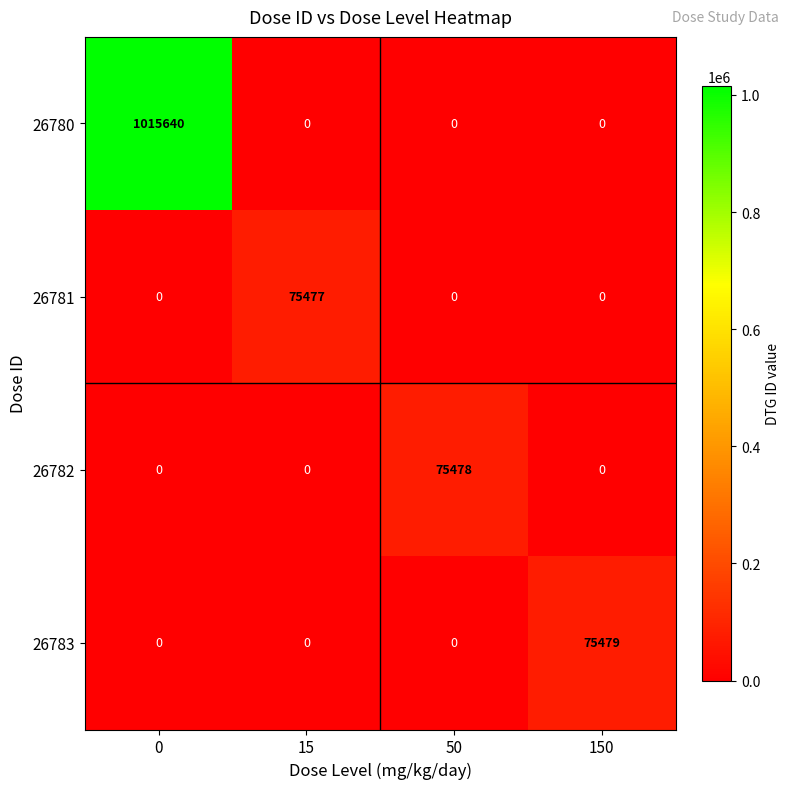

Count the number of data series in this chart.

4